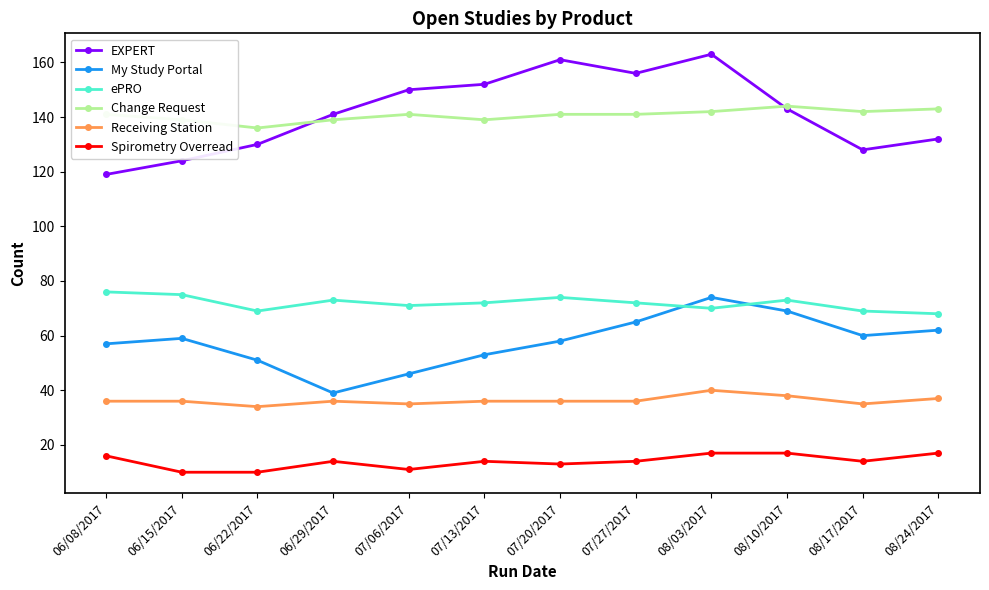

Where is the first local minimum for EXPERT?

07/27/2017